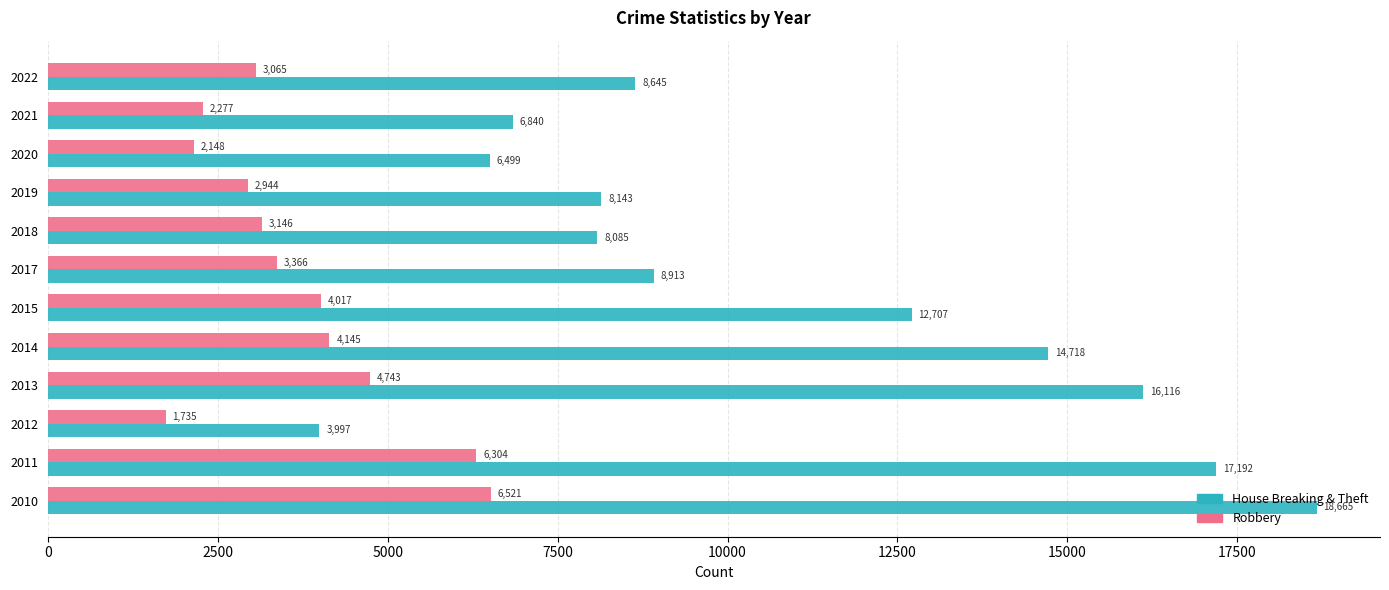

What is the sum of all Robbery values?

44411